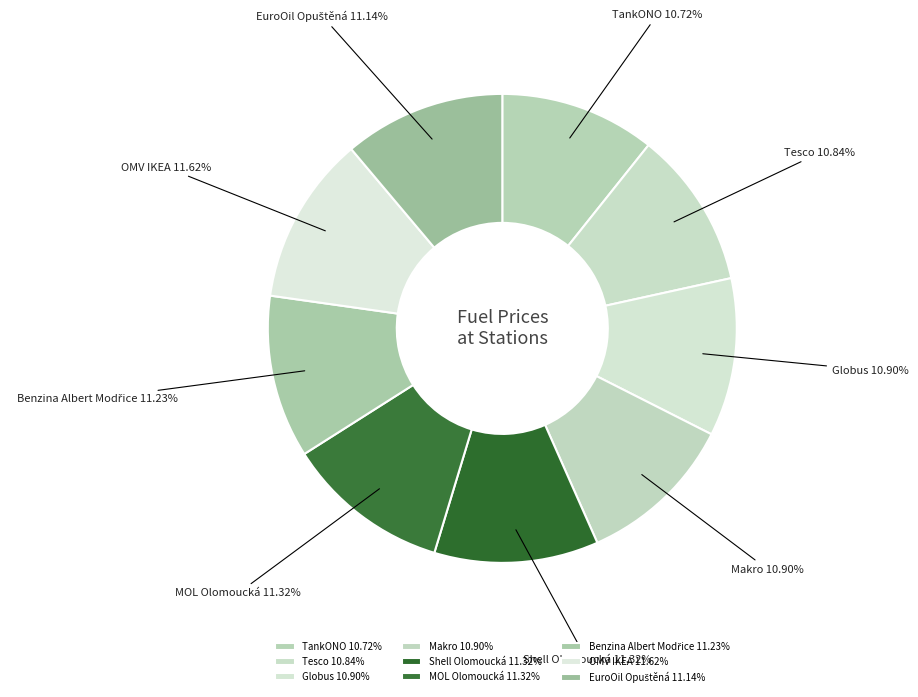

Count the number of slices in the pie.

9